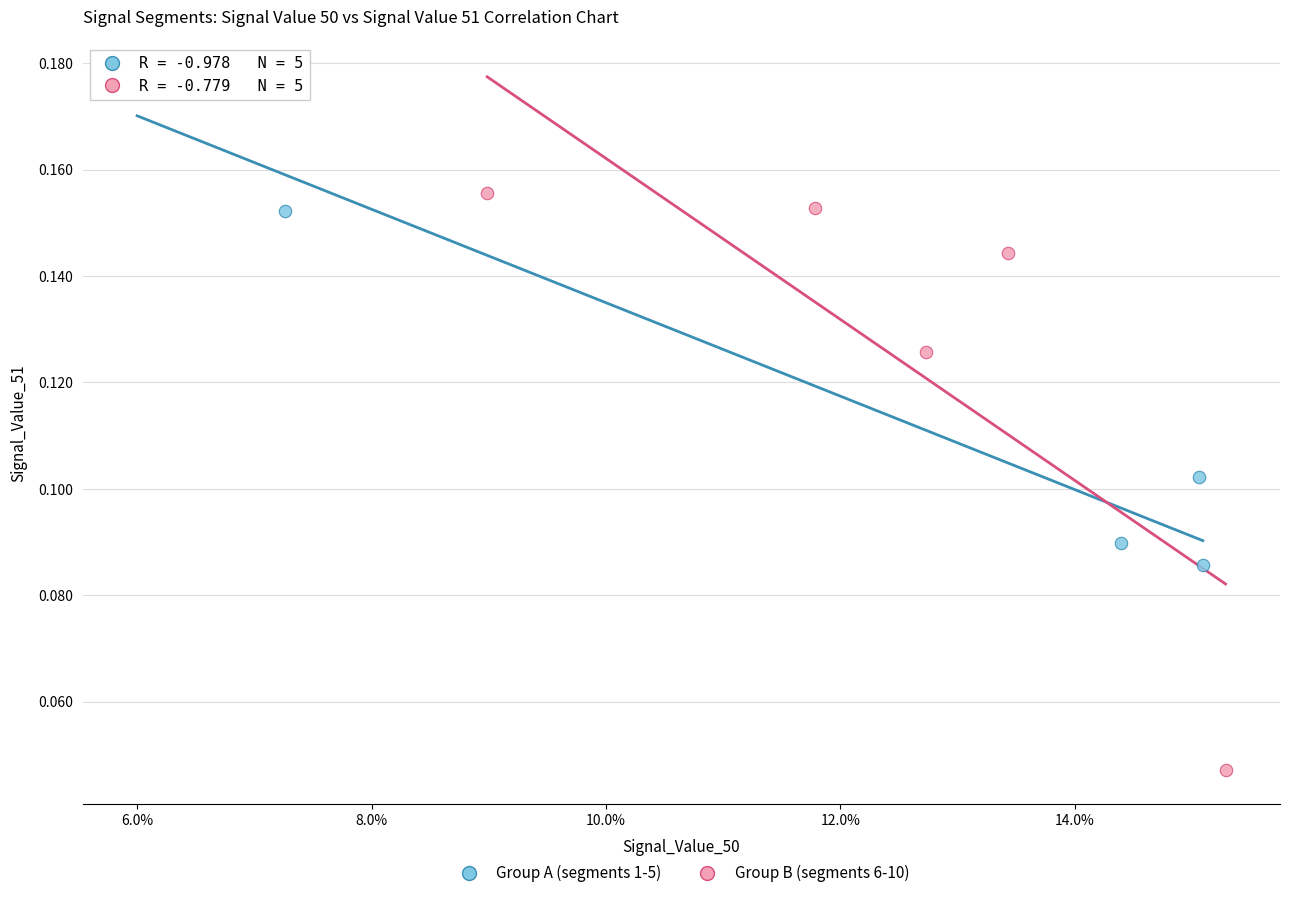

What are all the series names shown in the legend?

Group A (segments 1-5), Group B (segments 6-10)